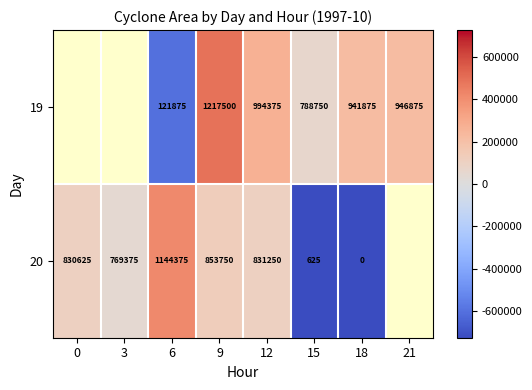

The value of 20 at 6 is 1144375. True or false?

True